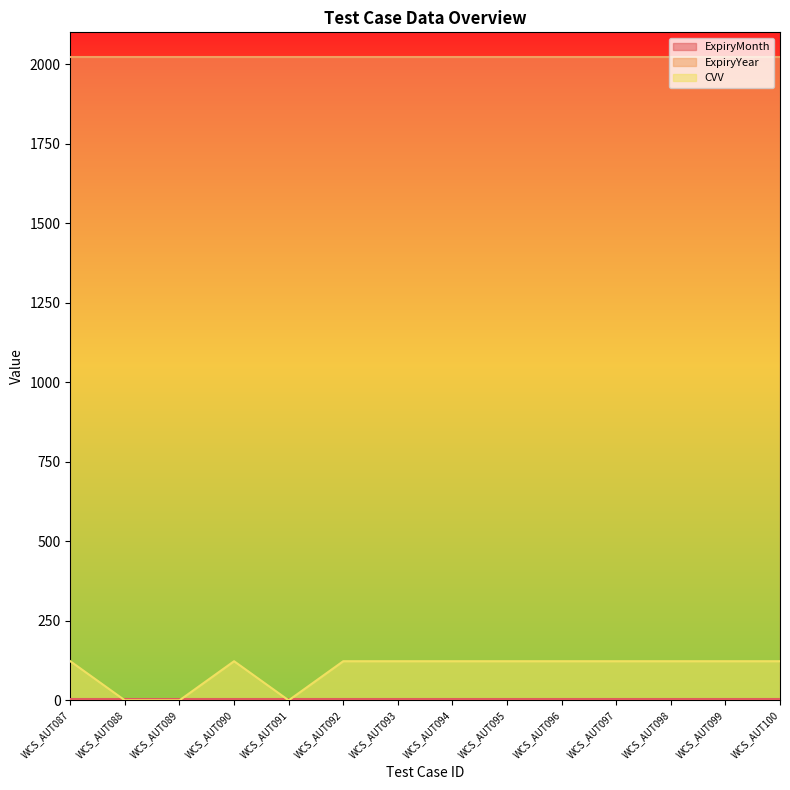

At which category is the sum across all series the highest?

WCS_AUT087